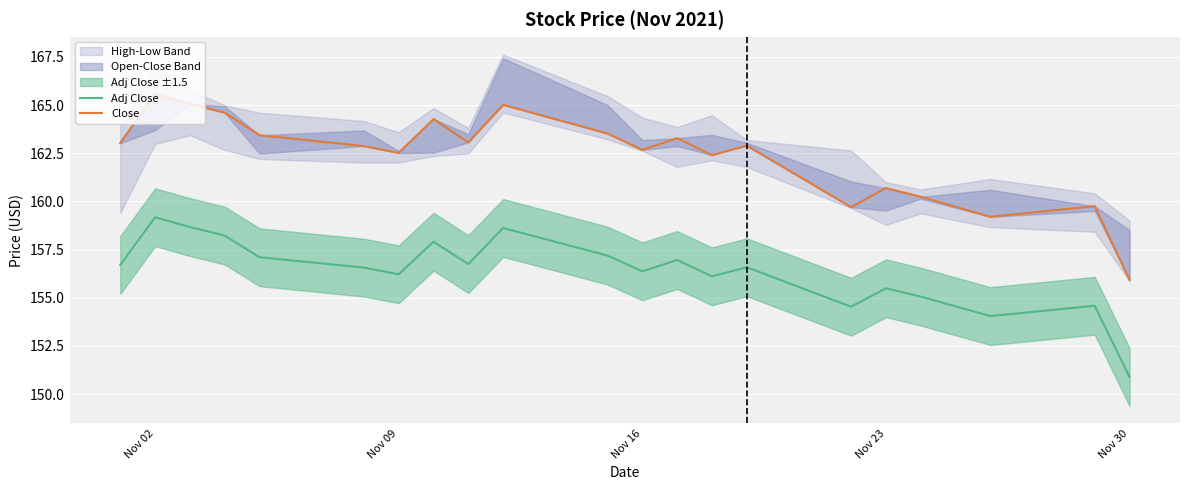

At which label does Adj Close reach its peak?

Nov 02